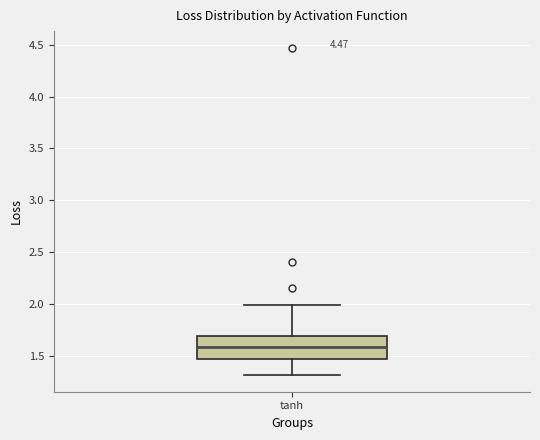

Read this box plot against the y-axis: the position of the median line, the range covered by the box, and the ends of both whiskers. The values are not printed on the chart, so give them approximately, as read against the axis.

median 1.60, box 1.45 to 1.70, whiskers 1.30 to 2.00